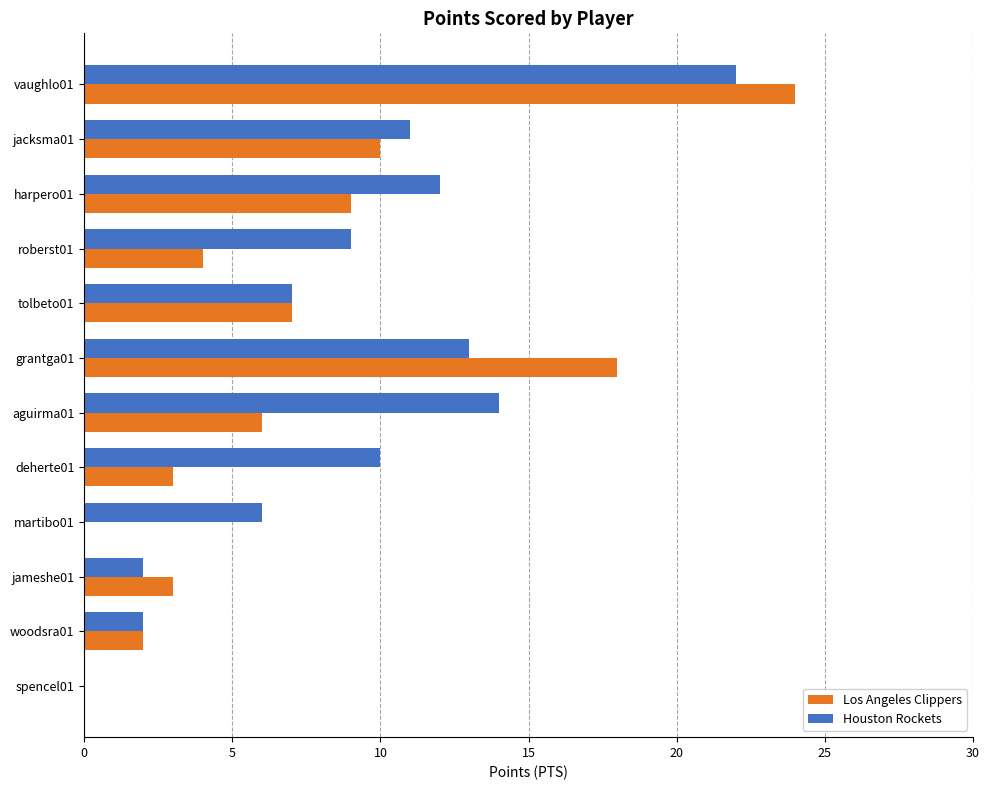

What is the sum of all Houston Rockets values?

108